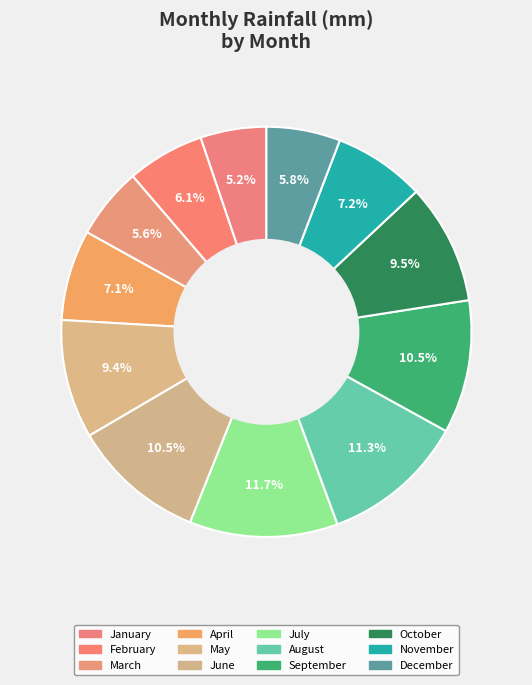

Is there a majority slice in this chart?

No